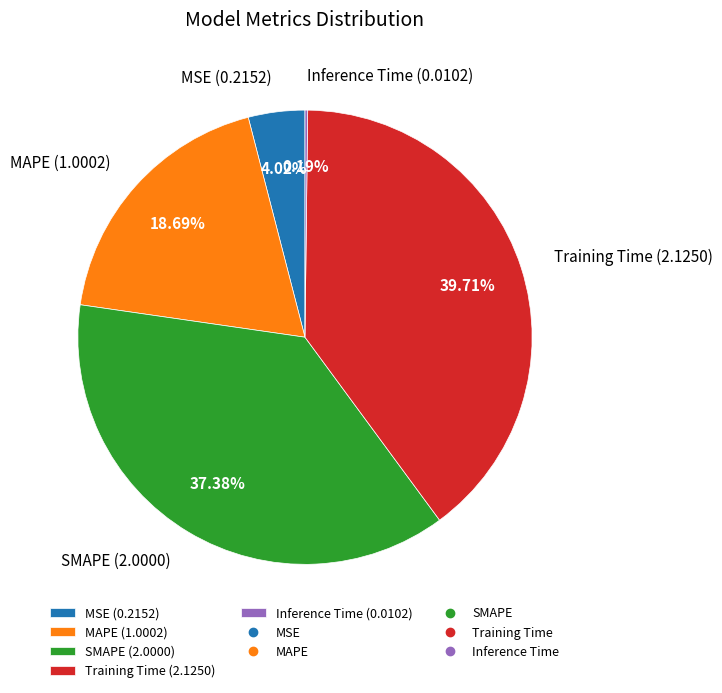

To the nearest percent, what is the difference between the largest and smallest slice percentages?

40%